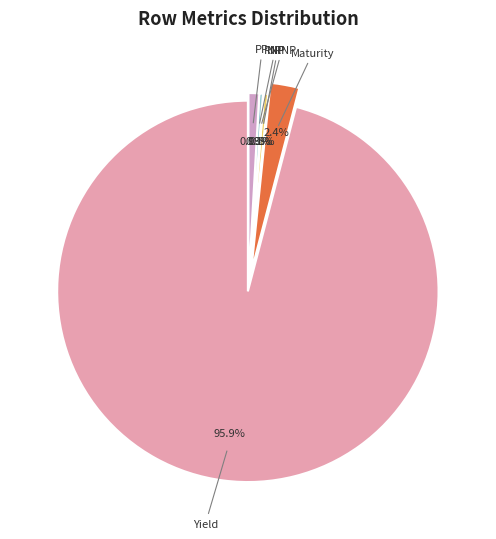

Is there any slice that represents more than half of the pie?

Yes